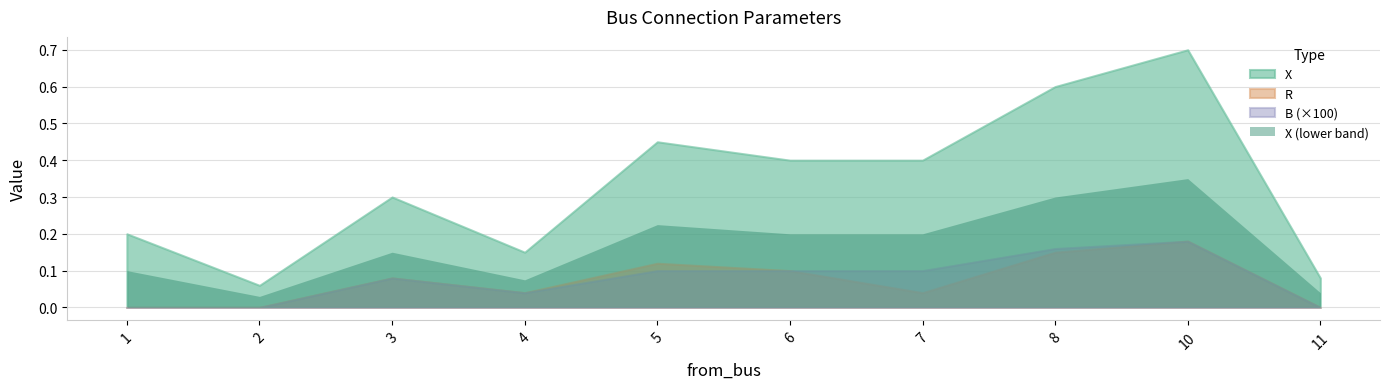

Rank the categories by R value from lowest to highest.

1, 2, 11, 4, 7, 3, 6, 5, 8, 10